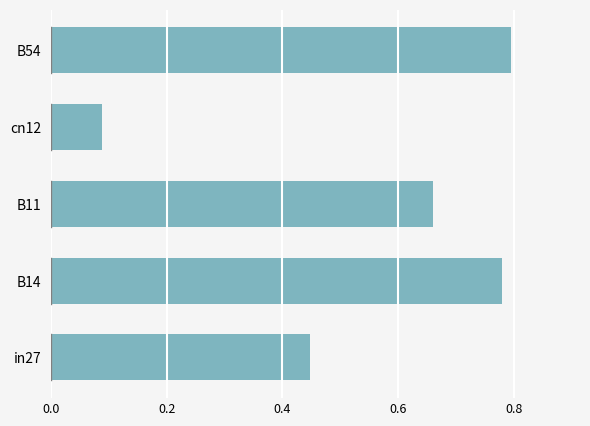

Is it true that the value at B54 is 0.8?

True